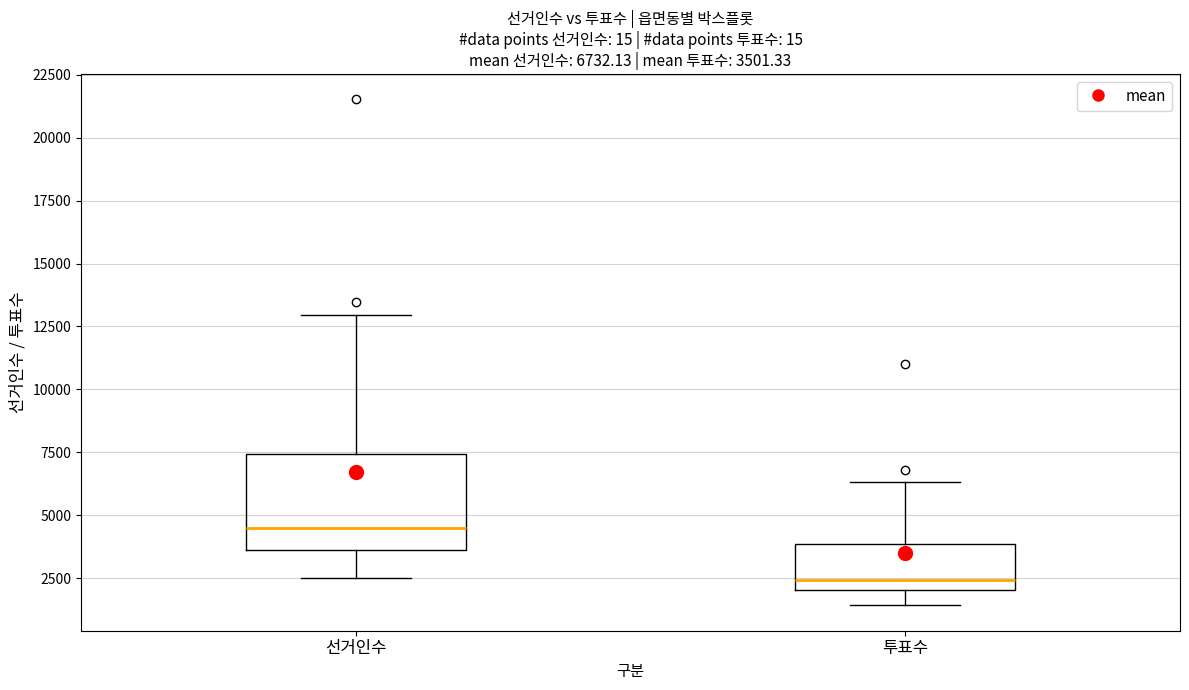

Which box has the highest median line?

선거인수